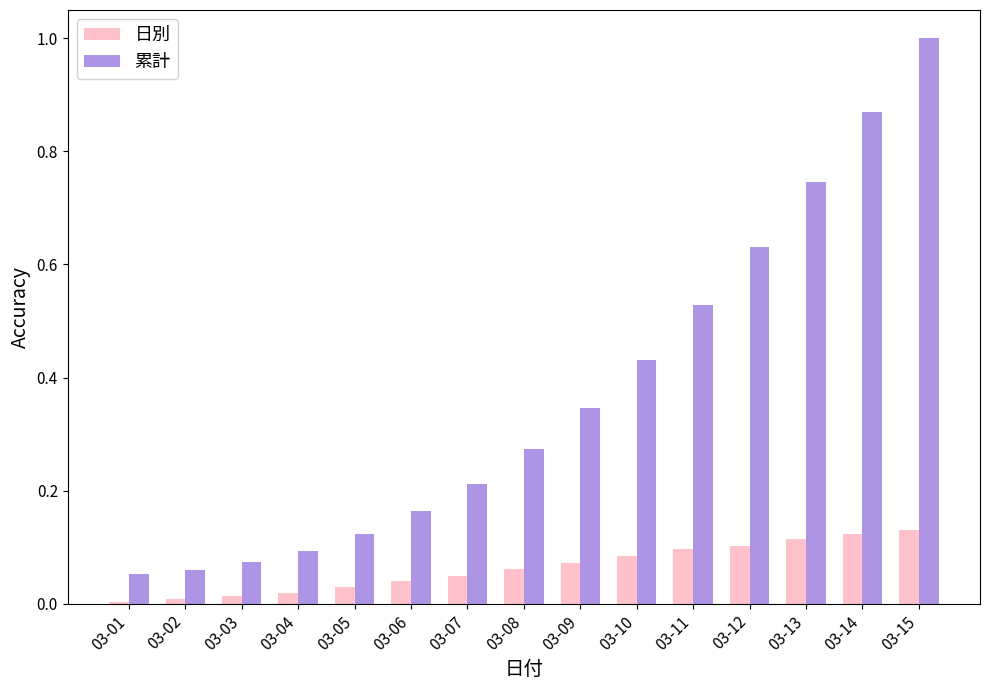

List the series in order of their peak value, lowest first.

日別, 累計